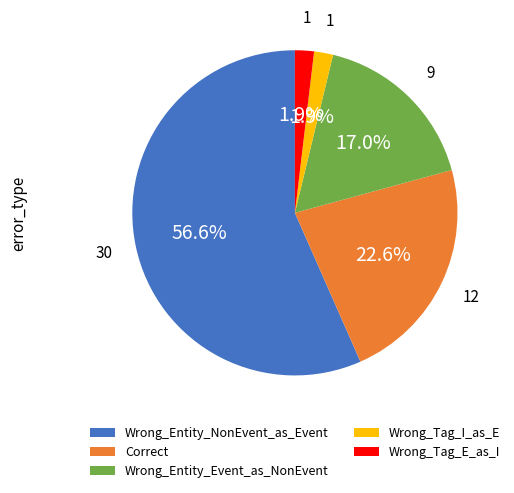

What is the ratio of the value at Wrong_Entity_Event_as_NonEvent to the value at Wrong_Entity_NonEvent_as_Event?

0.3